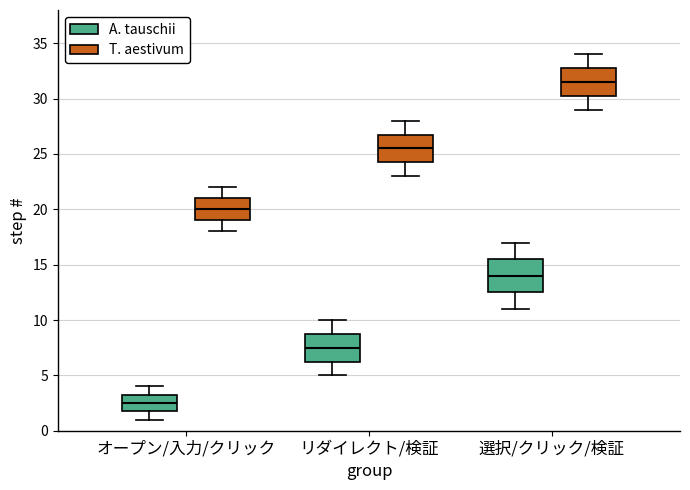

Where does the median line of the box for オープン/入力/クリック (T. aestivum) sit on the y-axis? The values are not printed on the chart, so give them approximately, as read against the axis.

20.0